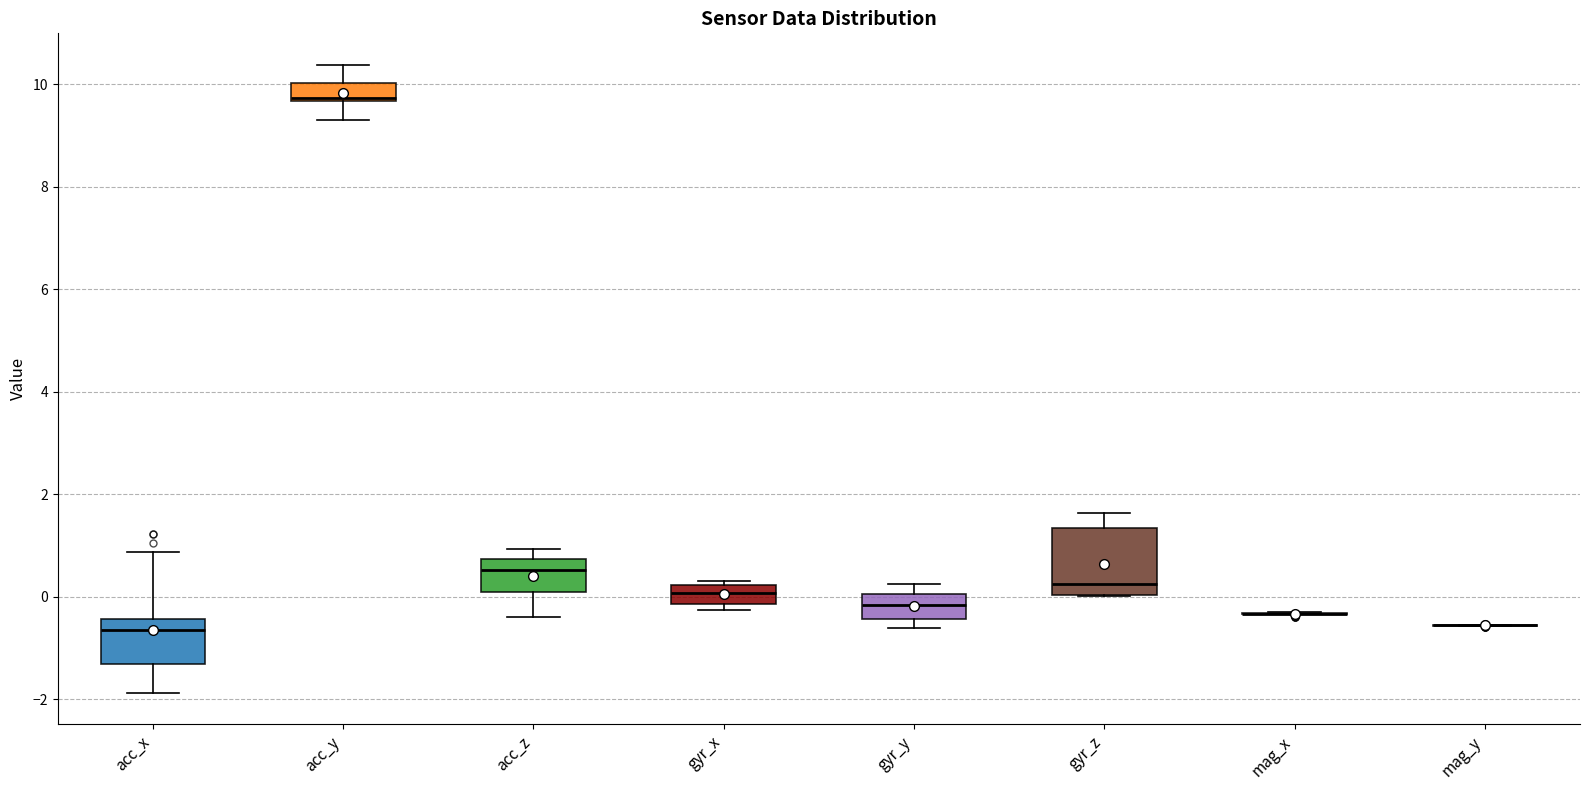

Reading left to right, transcribe this box plot: for each box, give where its median line is, the range the box spans, and where its two whiskers end, as read against the y-axis. The values are not printed on the chart, so give them approximately, as read against the axis.

acc_x: median -0.6, box -1.4 to -0.4, whiskers -1.8 to 0.8
acc_y: median 9.8, box 9.6 to 10.0, whiskers 9.2 to 10.4
acc_z: median 0.6, box 0.0 to 0.8, whiskers -0.4 to 1.0
gyr_x: median 0.0, box -0.2 to 0.2, whiskers -0.2 (just below the box's lower edge) to 0.4
gyr_y: median -0.2, box -0.4 to 0.0, whiskers -0.6 to 0.2
gyr_z: median 0.2, box 0.0 to 1.4, whiskers 0.0 to 1.6
mag_x: box collapsed to a line at -0.4, whiskers -0.4 to -0.4
mag_y: box collapsed to a line at -0.6, whiskers -0.6 to -0.6